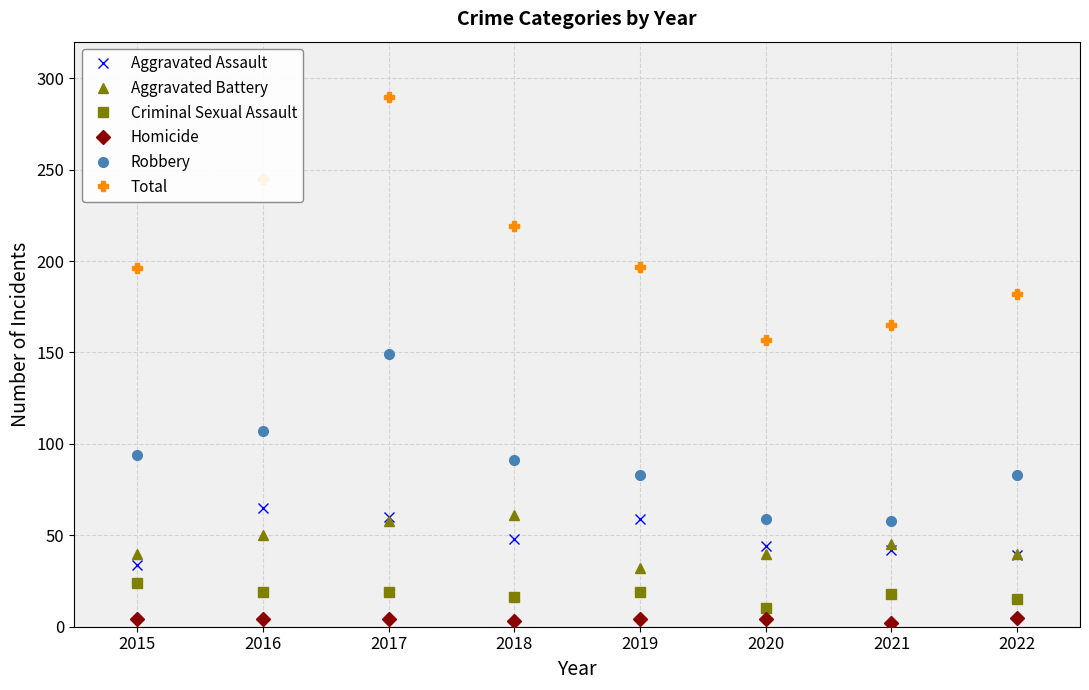

List the series in order of their peak value, highest first.

Total, Robbery, Aggravated Assault, Aggravated Battery, Criminal Sexual Assault, Homicide